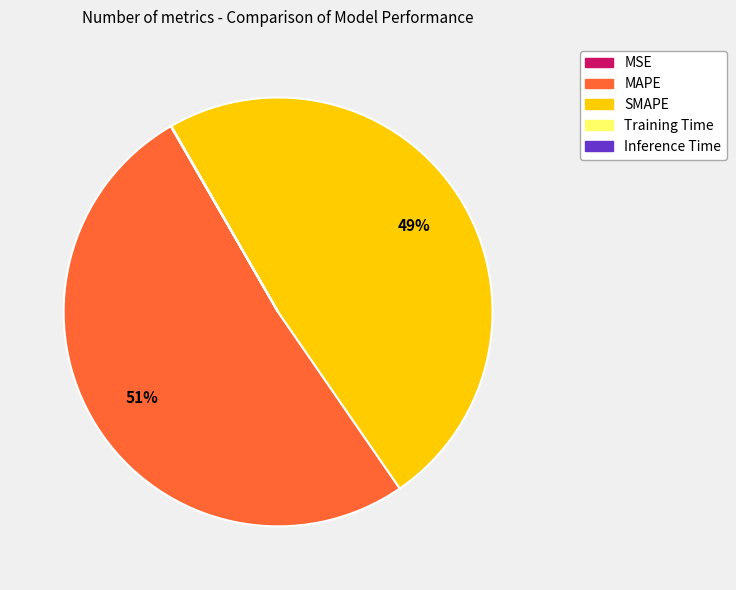

Is it true that SMAPE is 49% of the pie?

True